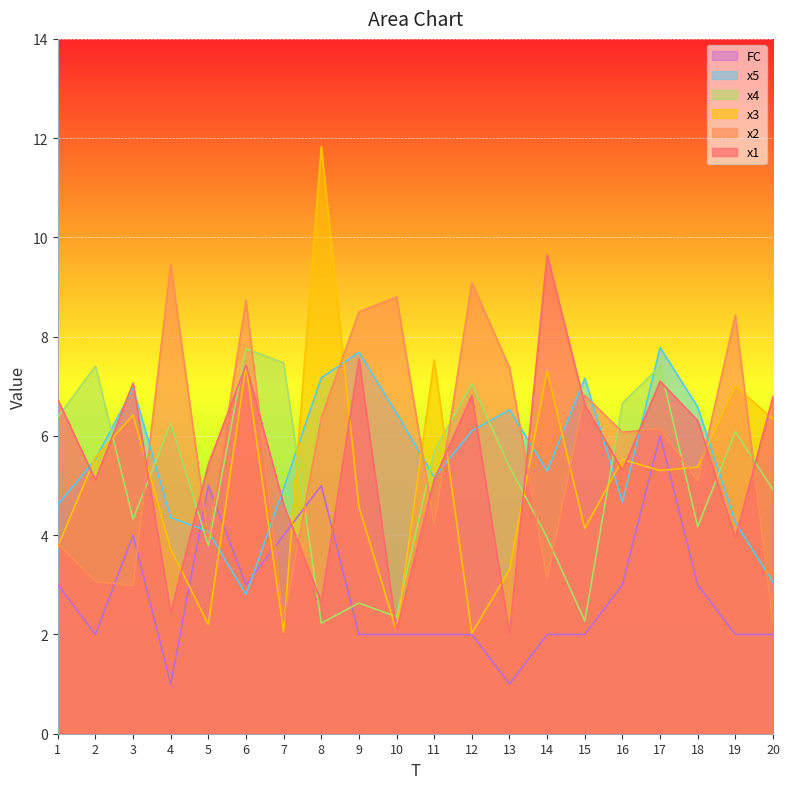

What is the difference between the x4 values at 14 and 6?

3.8